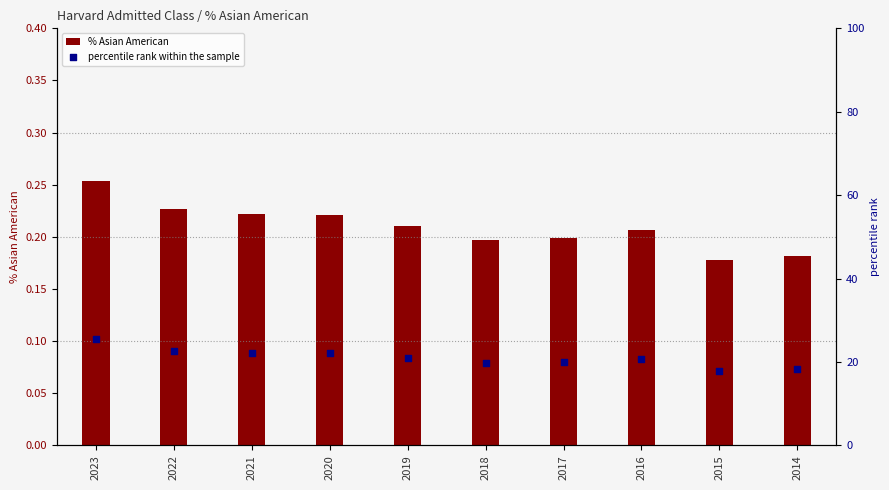

Is the value of percentile rank within the sample at 2019 greater than the value of % Asian American at 2018?

Yes